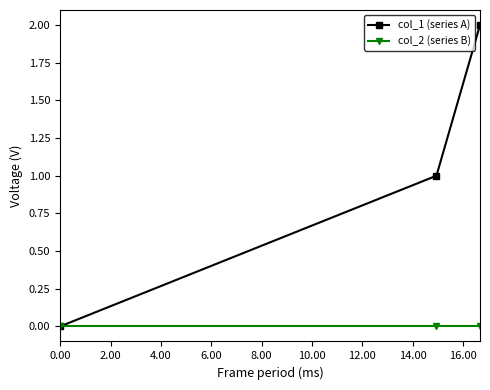

How many positive values does the col_1 (series A) series have?

2